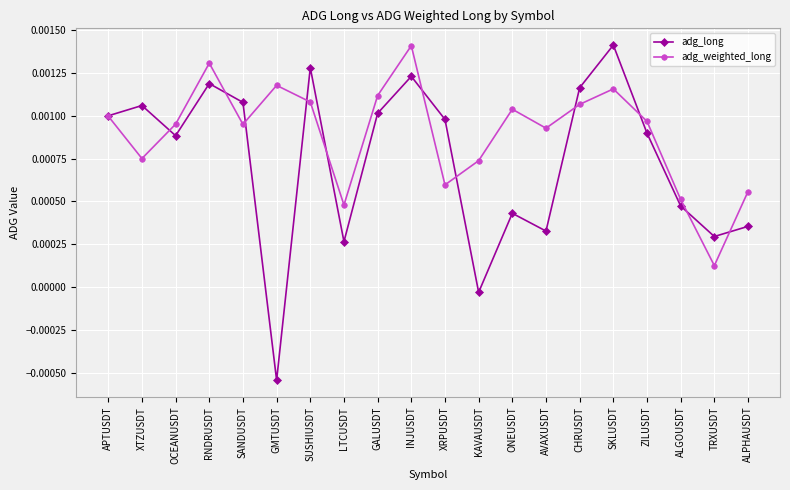

Rank the series by their average value, from lowest to highest.

adg_long, adg_weighted_long